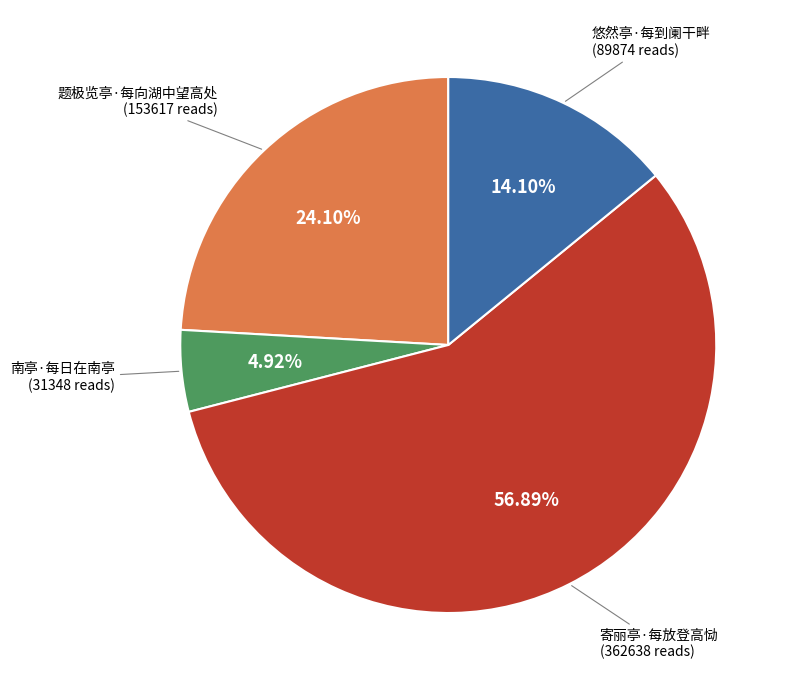

Which slice is the largest?

寄丽亭·每放登高恸